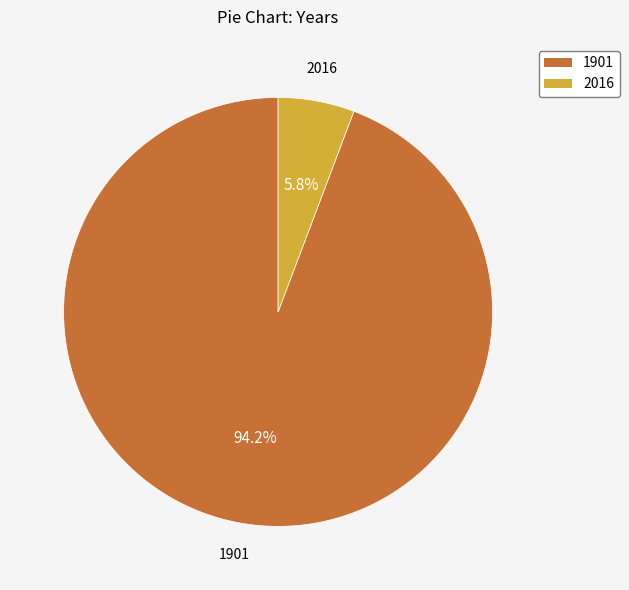

Count the number of slices in the pie.

2